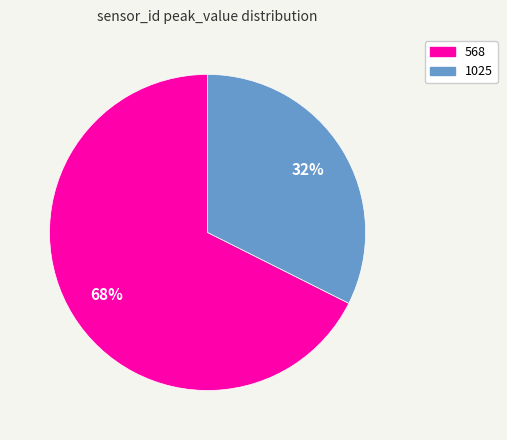

Does 568 represent more than half of the total?

Yes